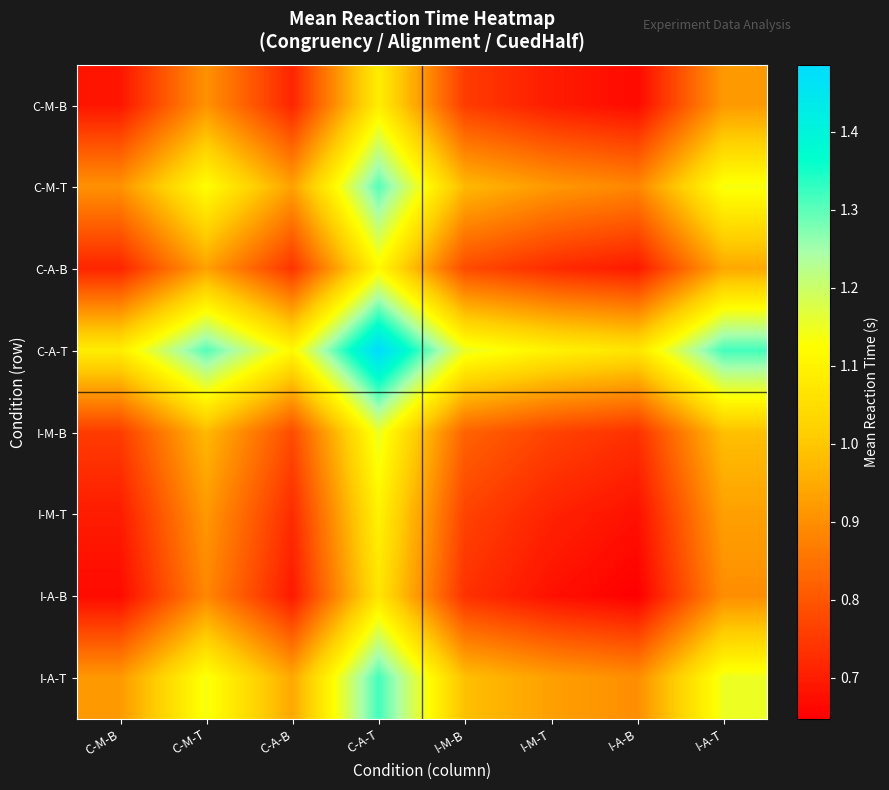

Reading left to right, what are all the values shown in this chart?

C-M-B: C-M-B=0.7	C-M-T=0.9	C-A-B=0.7	C-A-T=1.1	I-M-B=0.8	I-M-T=0.7	I-A-B=0.7	I-A-T=0.9
C-M-T: C-M-B=0.9	C-M-T=1.1	C-A-B=0.9	C-A-T=1.3	I-M-B=1.0	I-M-T=0.9	I-A-B=0.9	I-A-T=1.1
C-A-B: C-M-B=0.7	C-M-T=0.9	C-A-B=0.7	C-A-T=1.1	I-M-B=0.8	I-M-T=0.7	I-A-B=0.7	I-A-T=0.9
C-A-T: C-M-B=1.1	C-M-T=1.3	C-A-B=1.1	C-A-T=1.5	I-M-B=1.2	I-M-T=1.1	I-A-B=1.1	I-A-T=1.3
I-M-B: C-M-B=0.8	C-M-T=1.0	C-A-B=0.8	C-A-T=1.2	I-M-B=0.8	I-M-T=0.8	I-A-B=0.7	I-A-T=1.0
I-M-T: C-M-B=0.7	C-M-T=0.9	C-A-B=0.7	C-A-T=1.1	I-M-B=0.8	I-M-T=0.7	I-A-B=0.7	I-A-T=0.9
I-A-B: C-M-B=0.7	C-M-T=0.9	C-A-B=0.7	C-A-T=1.1	I-M-B=0.7	I-M-T=0.7	I-A-B=0.6	I-A-T=0.9
I-A-T: C-M-B=0.9	C-M-T=1.1	C-A-B=0.9	C-A-T=1.3	I-M-B=1.0	I-M-T=0.9	I-A-B=0.9	I-A-T=1.1